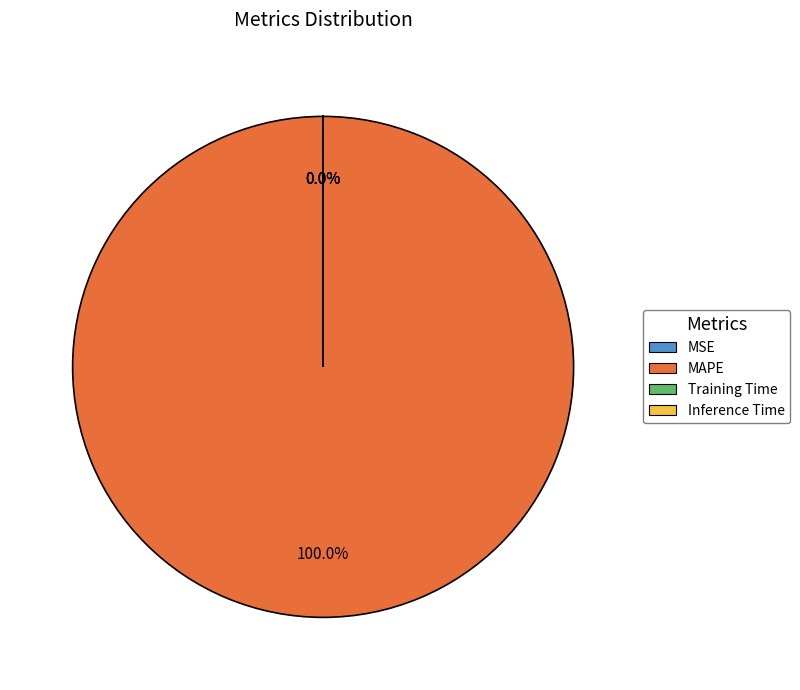

To the nearest percent, what is the combined percentage of Inference Time and MAPE?

100%